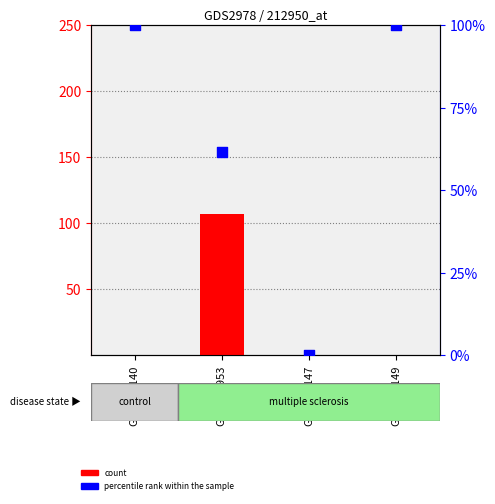

Is the value of percentile rank within the sample at GSM136140 greater than the value of count at GSM134953?

No